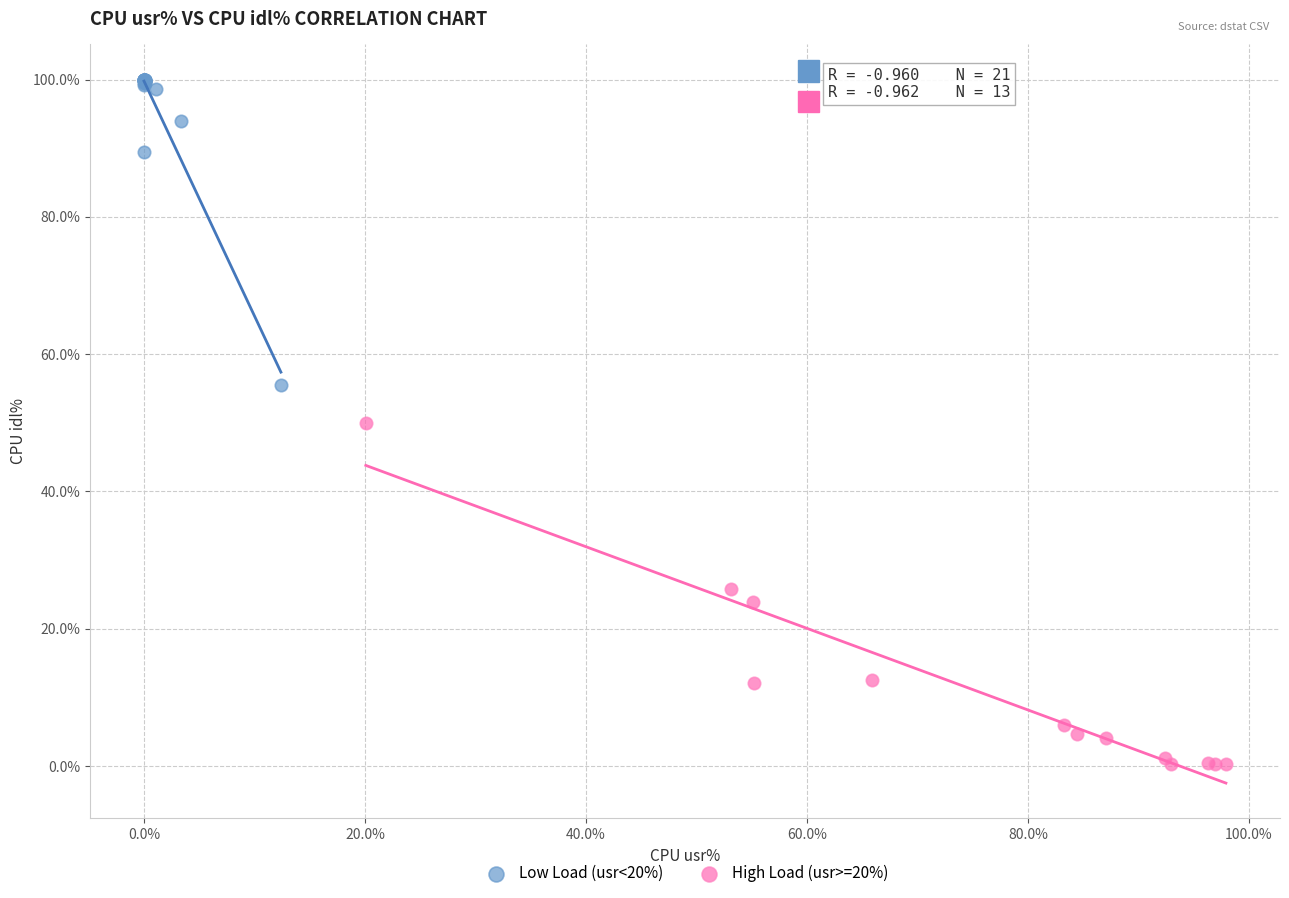

Which series has the widest spread of Y values?

High Load (usr>=20%)